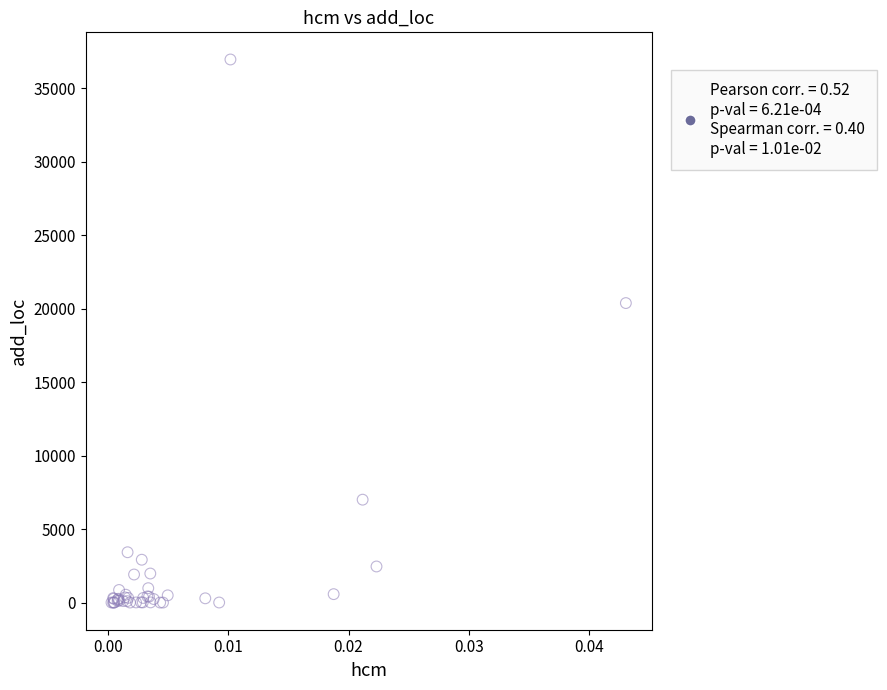

What Y value in the scatter plot is closest to 18475?

20377